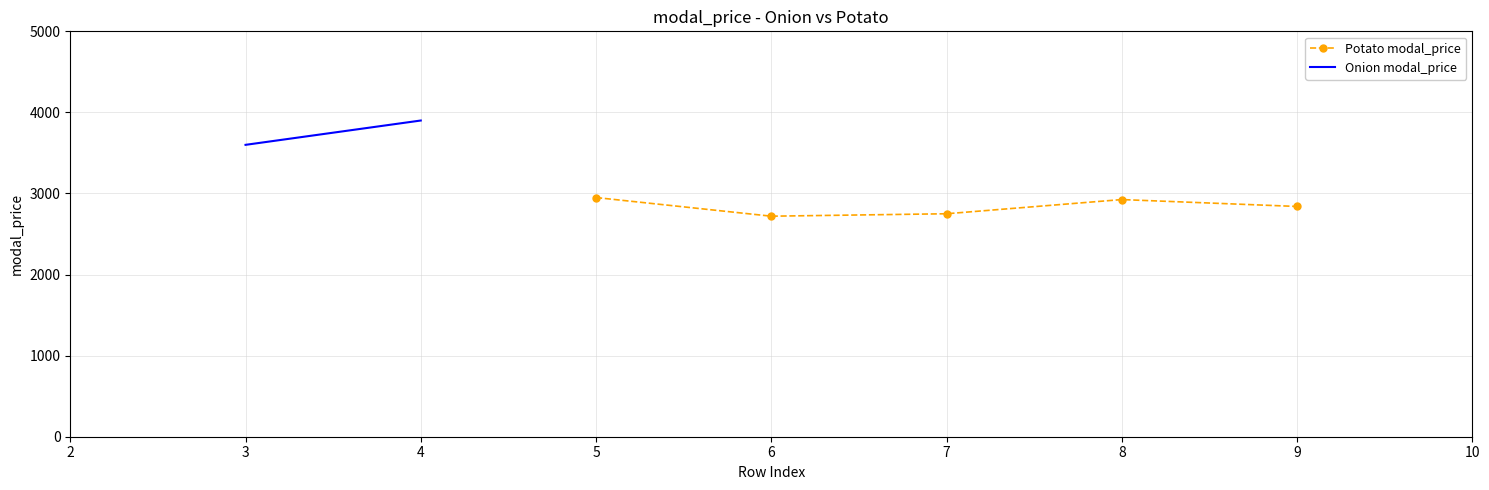

How many interior local valleys does the Potato modal_price series have?

1